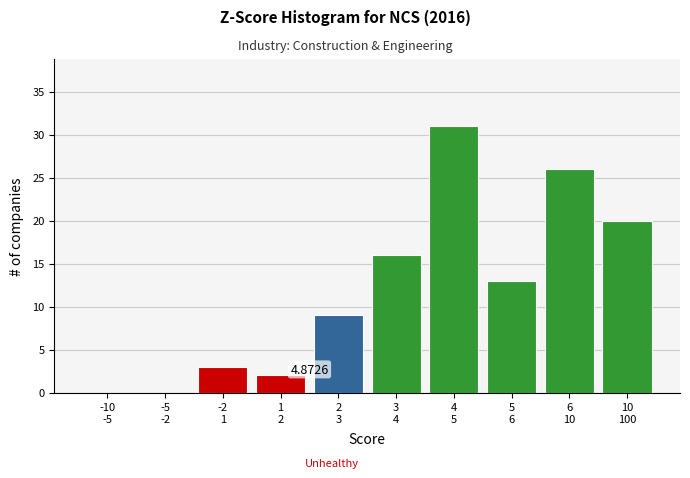

What is the sum of all values?

120